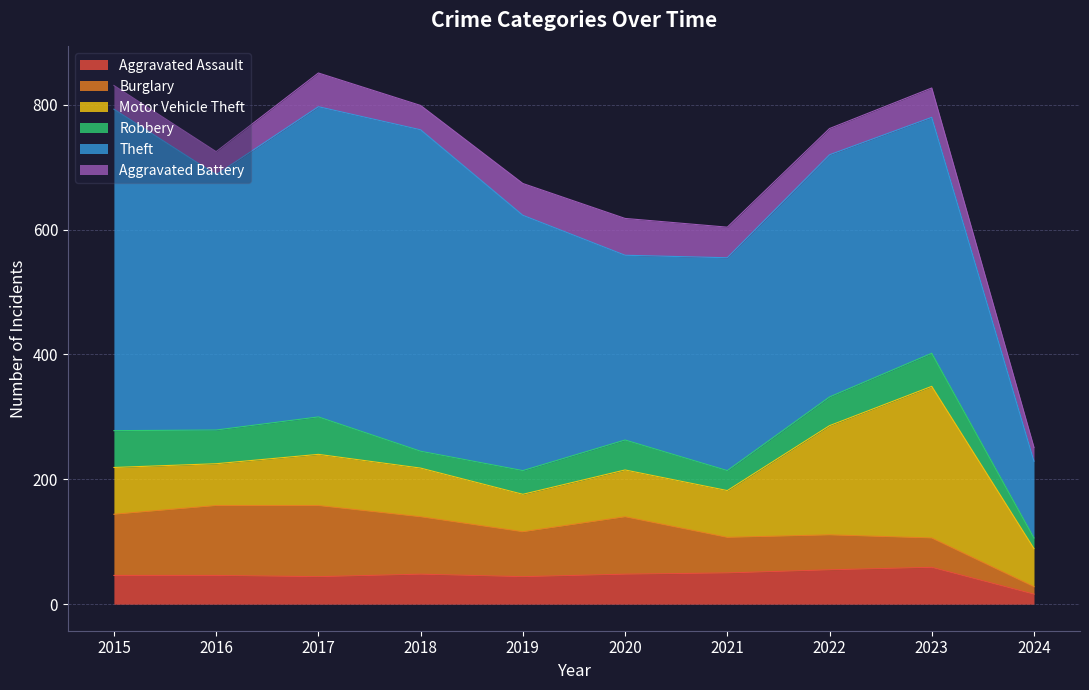

Between 2022 and 2015, which is larger?

2022